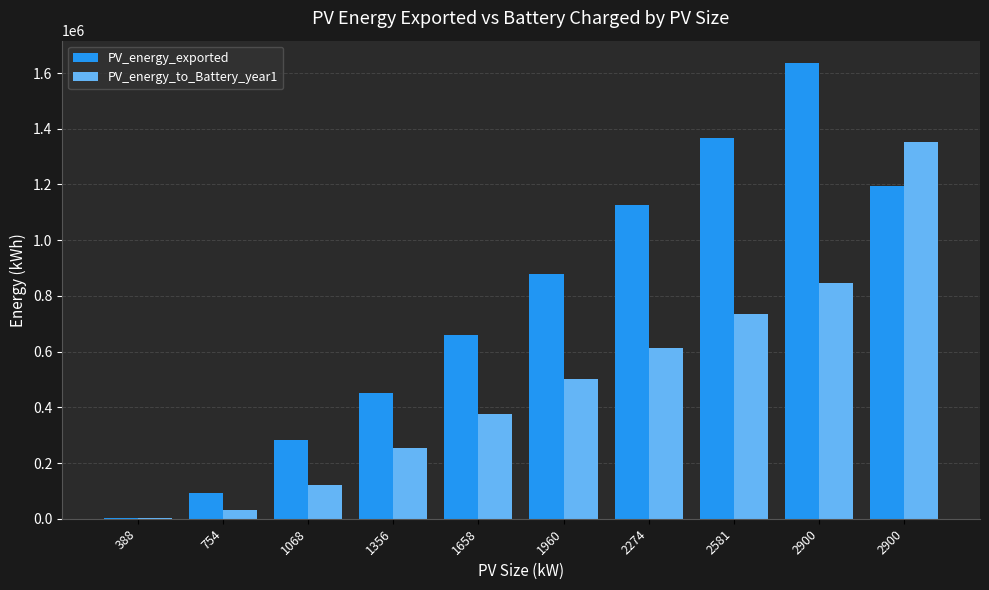

Is it true that PV_energy_to_Battery_year1 equals 254114.5 at 1356?

True